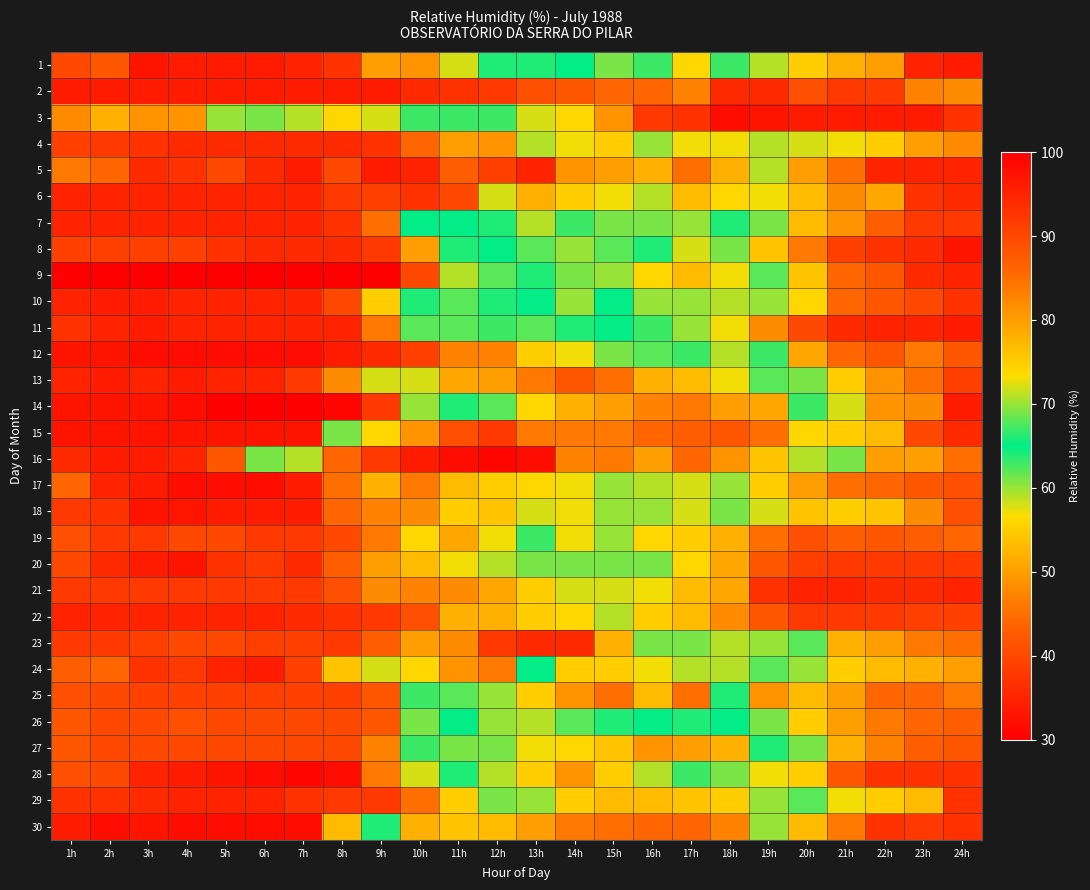

List the series in order of their peak value, lowest first.

26, 27, 25, 19, 4, 23, 6, 7, 21, 22, 29, 2, 5, 10, 11, 13, 16, 24, 1, 8, 15, 18, 20, 3, 12, 17, 30, 28, 9, 14